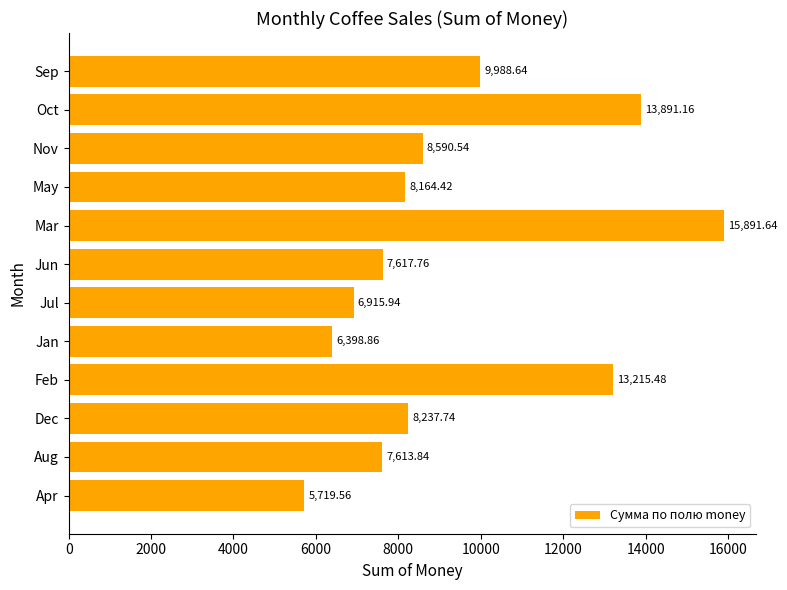

Where is the data nearest to the value 10805?

Sep